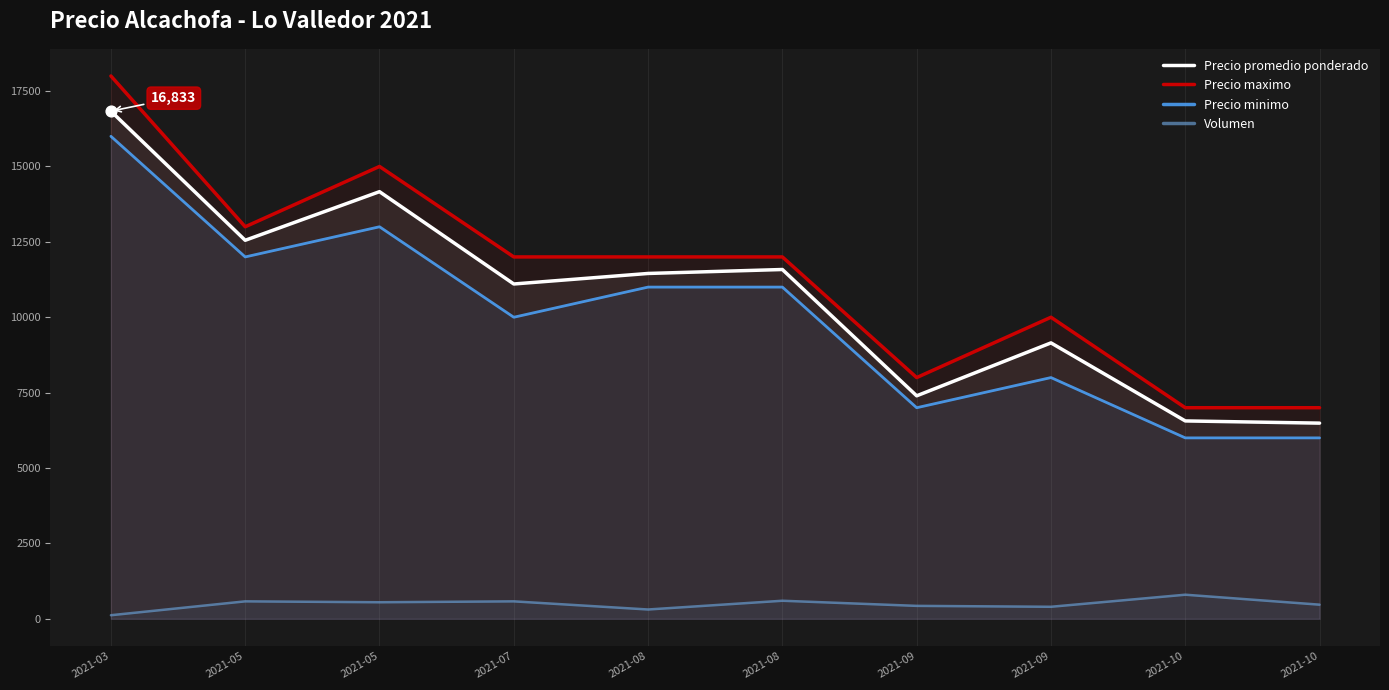

Which series reaches the maximum Y coordinate?

Precio maximo